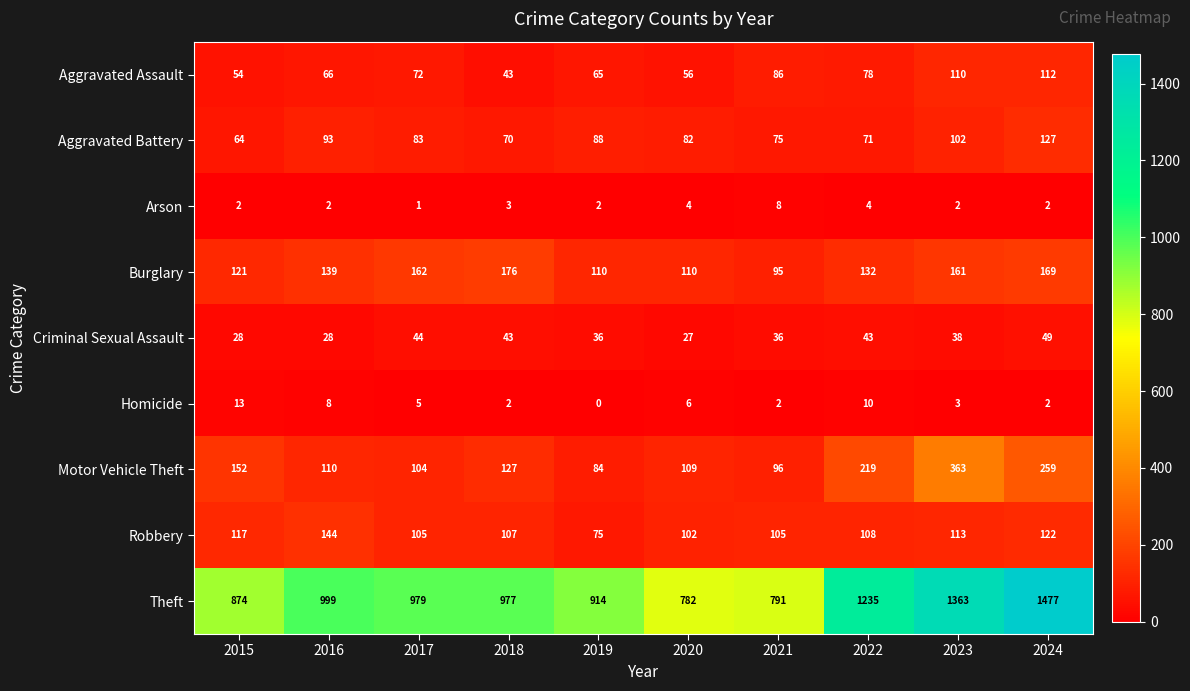

What value does the Aggravated Battery series have at 2022?

71